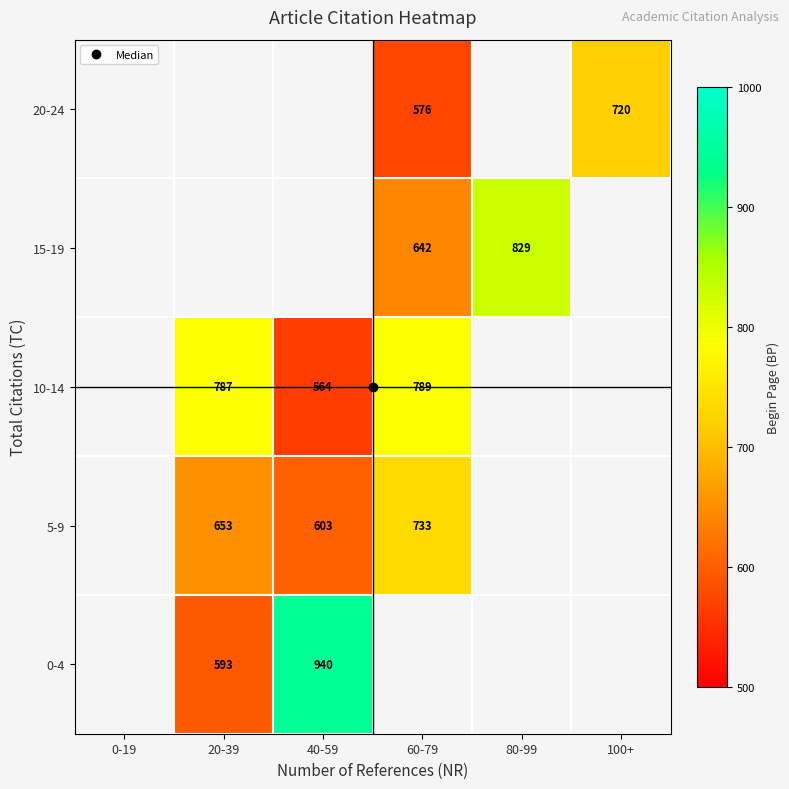

What is the sum of the 15-19 values at 60-79 and 80-99?

1471.0